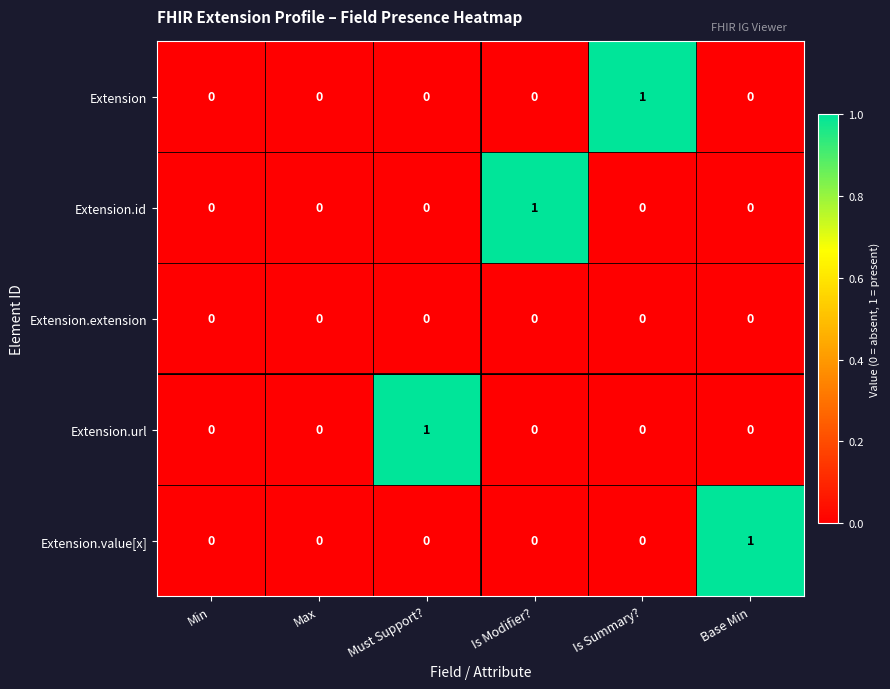

The Extension series shows 0 at Base Min. True or false?

True